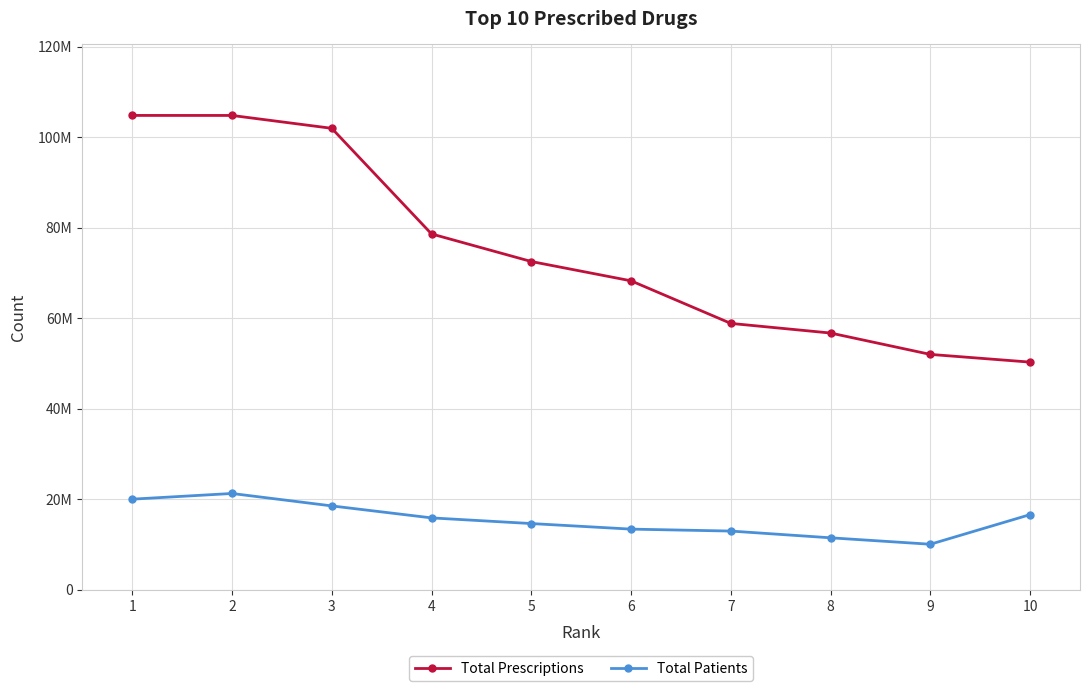

What is the difference between the second highest and minimum values in the Total Prescriptions series?

54487320